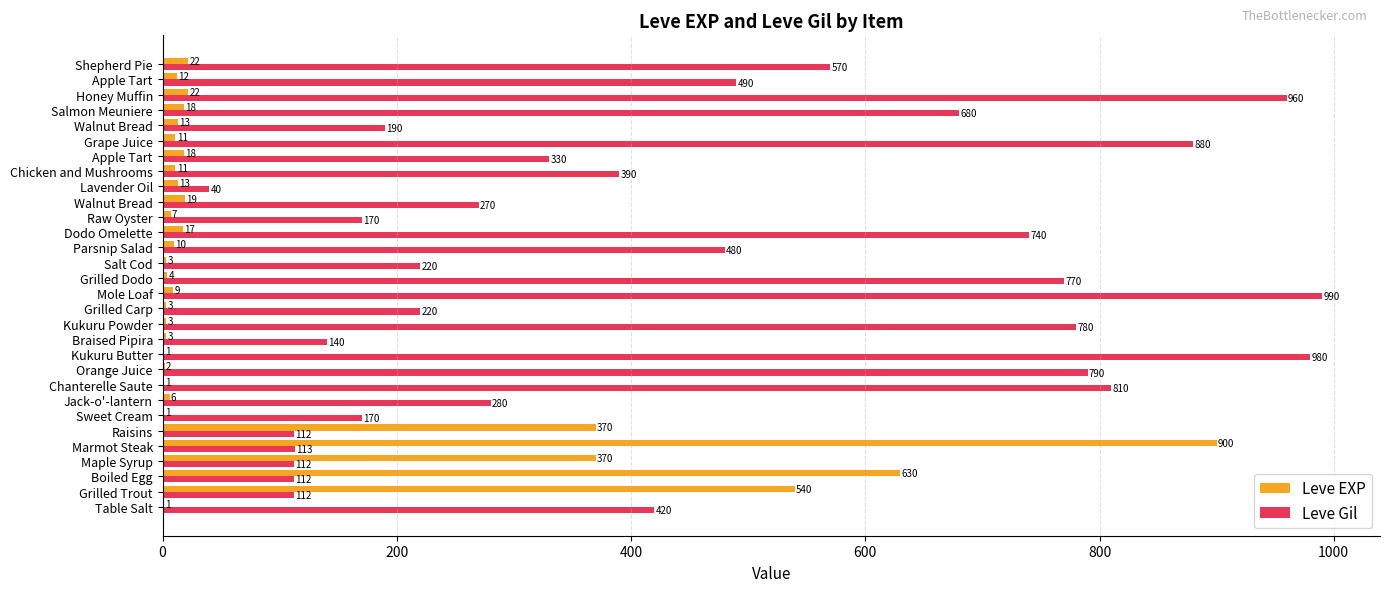

Reading left to right, extract all data points from this chart.

Leve EXP: 1	540	630	370	900	370	1	6	1	2	1	3	3	3	9	4	3	10	17	7	19	13	11	18	11	13	18	22	12	22
Leve Gil: 420	112	112	112	113	112	170	280	810	790	980	140	780	220	990	770	220	480	740	170	270	40	390	330	880	190	680	960	490	570